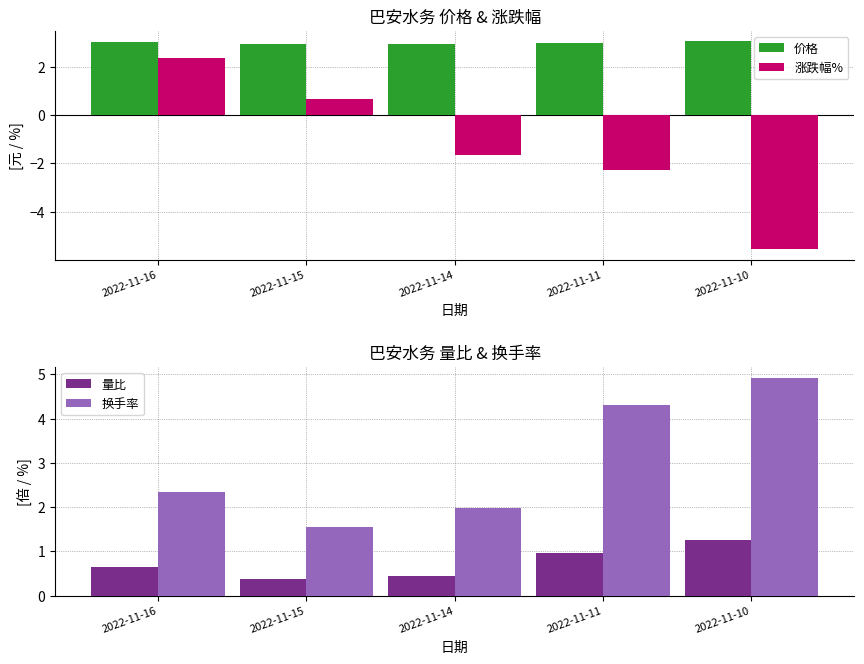

True or false: 涨跌幅% has a value of -5.6 at 2022-11-10.

True